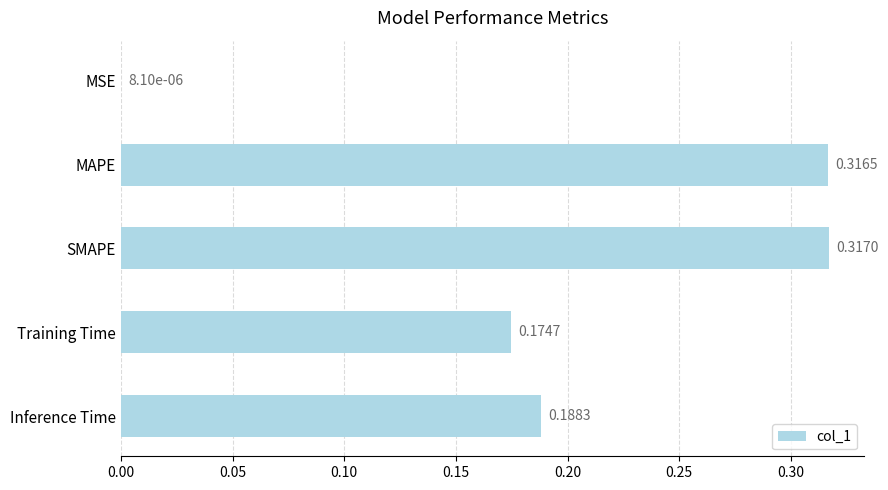

Between Inference Time and MSE, which is larger?

Inference Time